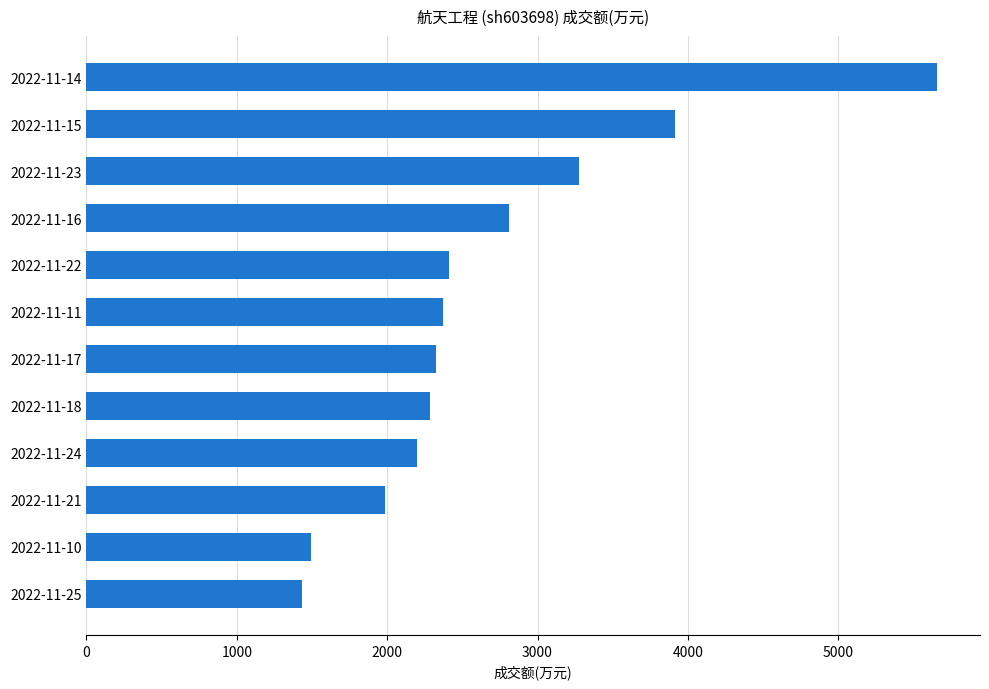

Is it true that the value at 2022-11-18 is 3184?

False